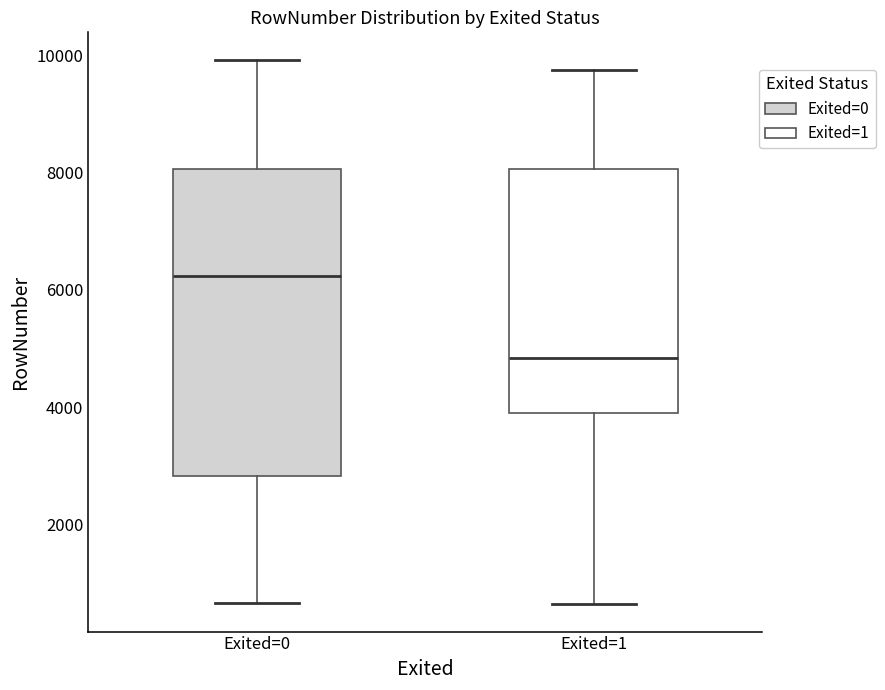

Which box has the highest median line?

Exited=0